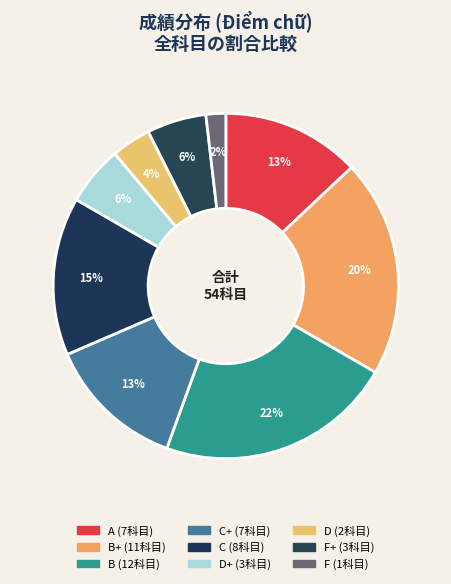

To the nearest percent, what is the difference between the largest and smallest slice percentages?

20%